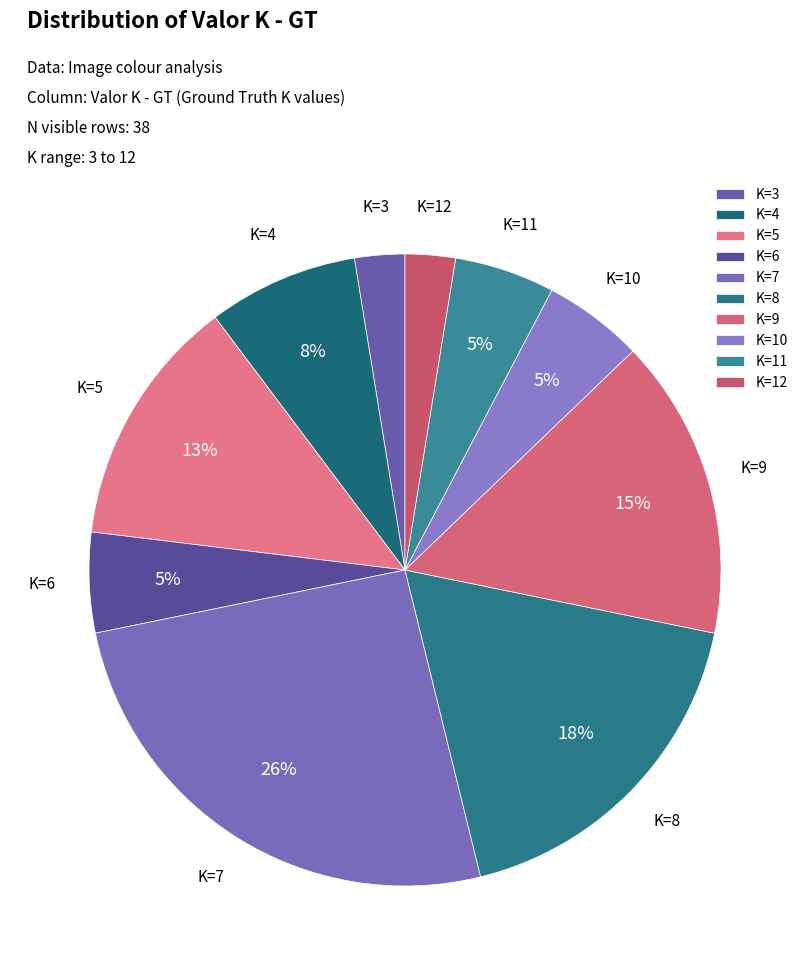

To the nearest percent, what portion does K=7 represent?

26%